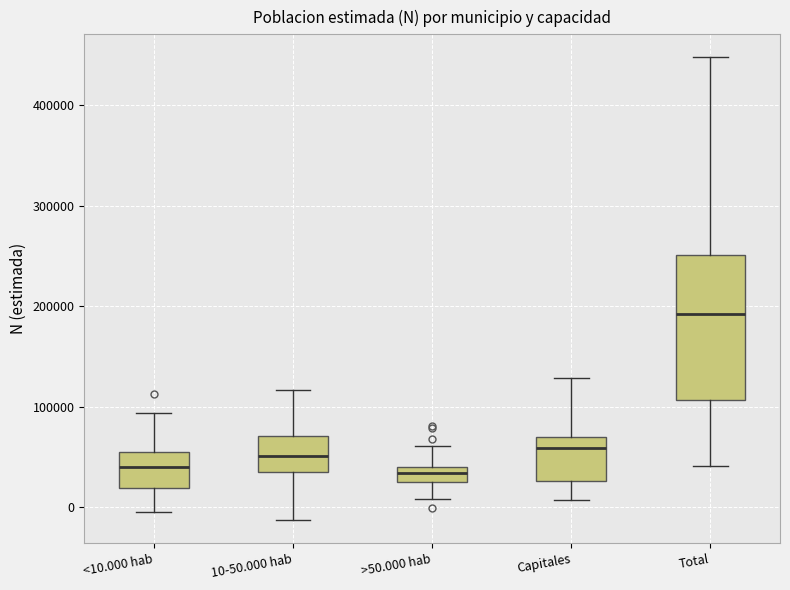

Which box is the tallest, from its lower edge to its upper edge?

Total